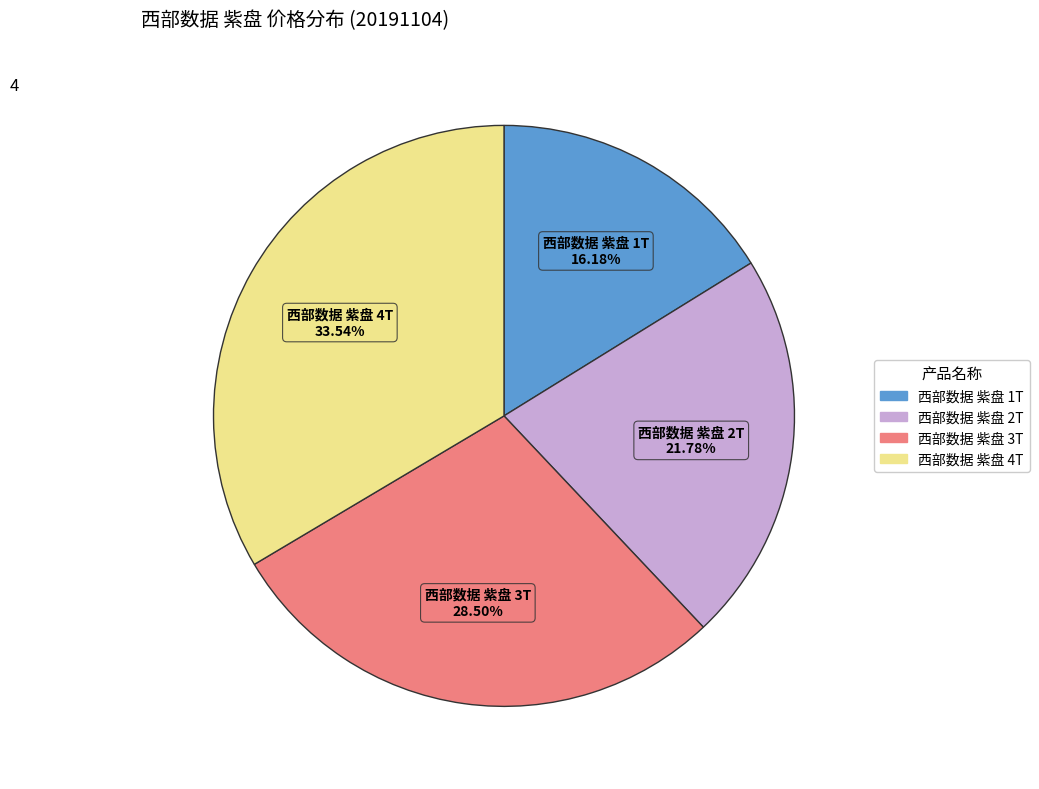

True or false: 西部数据 紫盘 2T accounts for 11% of the total.

False